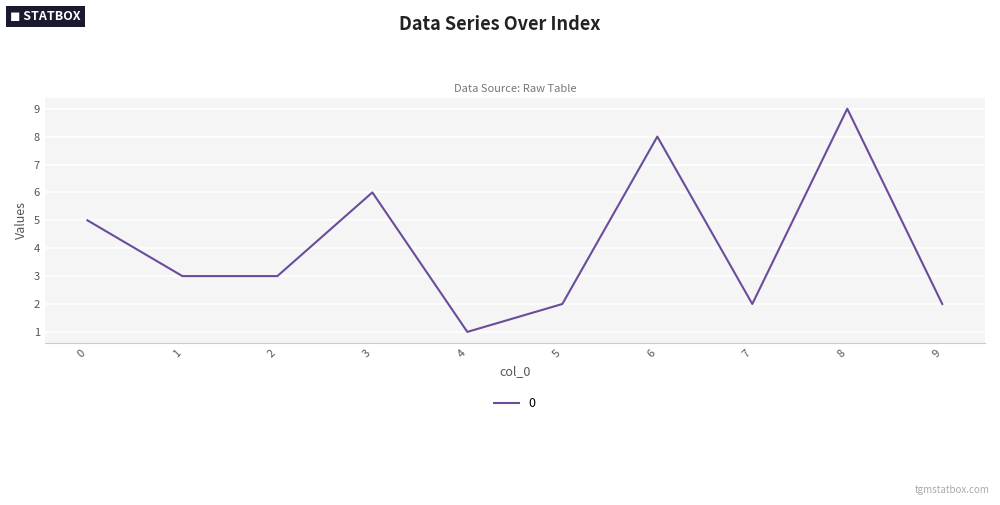

What is the smallest value displayed?

1